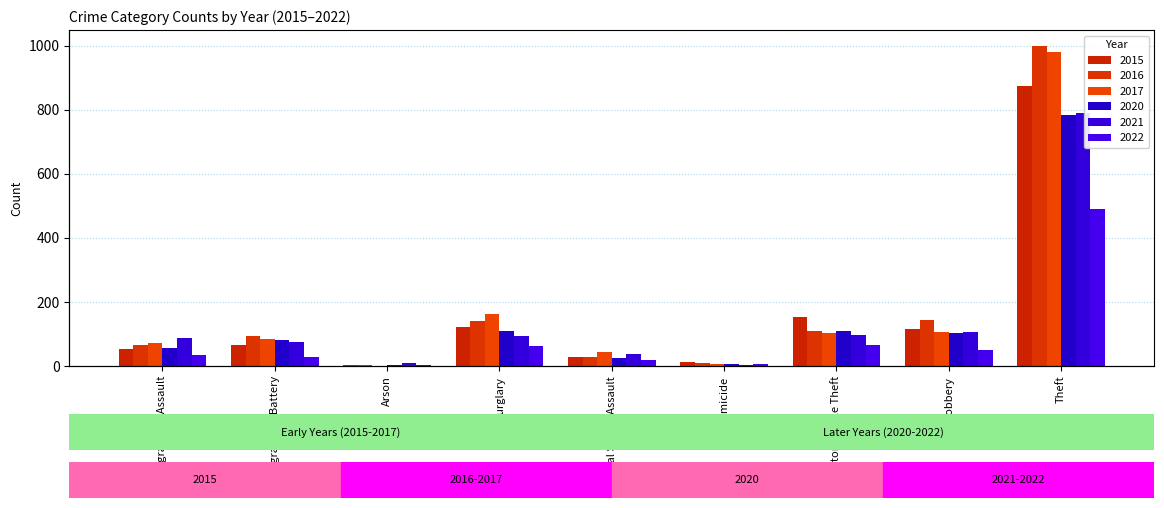

At which label does 2017 reach its peak?

Theft